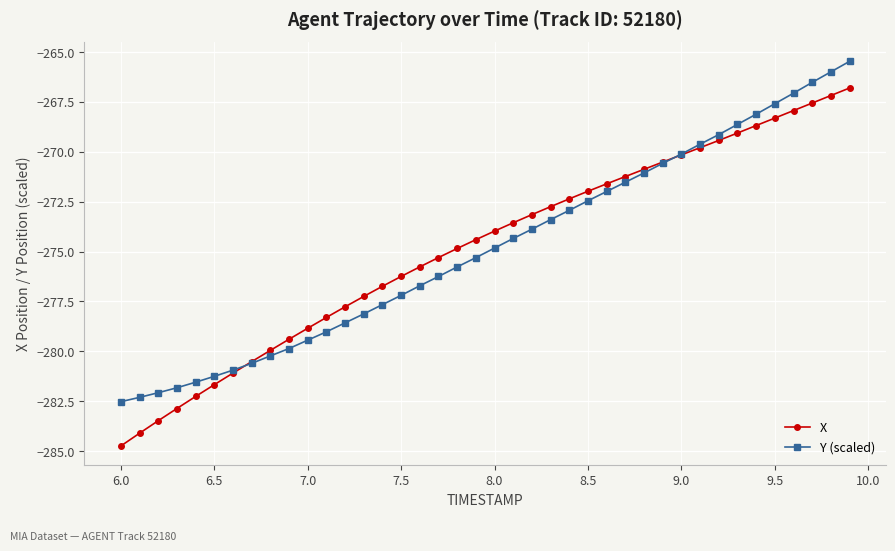

Reading left to right, transcribe all the data shown in this chart.

X: -284.7	-284.1	-283.5	-282.9	-282.3	-281.7	-281.1	-280.5	-280.0	-279.4	-278.8	-278.3	-277.8	-277.2	-276.7	-276.2	-275.8	-275.3	-274.8	-274.4	-274.0	-273.6	-273.1	-272.8	-272.4	-272.0	-271.6	-271.2	-270.9	-270.5	-270.2	-269.8	-269.4	-269.1	-268.7	-268.3	-267.9	-267.6	-267.2	-266.8
Y (scaled): -282.5	-282.3	-282.1	-281.8	-281.5	-281.3	-280.9	-280.6	-280.2	-279.9	-279.4	-279.0	-278.6	-278.1	-277.7	-277.2	-276.7	-276.3	-275.8	-275.3	-274.8	-274.3	-273.9	-273.4	-272.9	-272.5	-272.0	-271.5	-271.1	-270.6	-270.1	-269.6	-269.1	-268.6	-268.1	-267.6	-267.1	-266.5	-266.0	-265.5